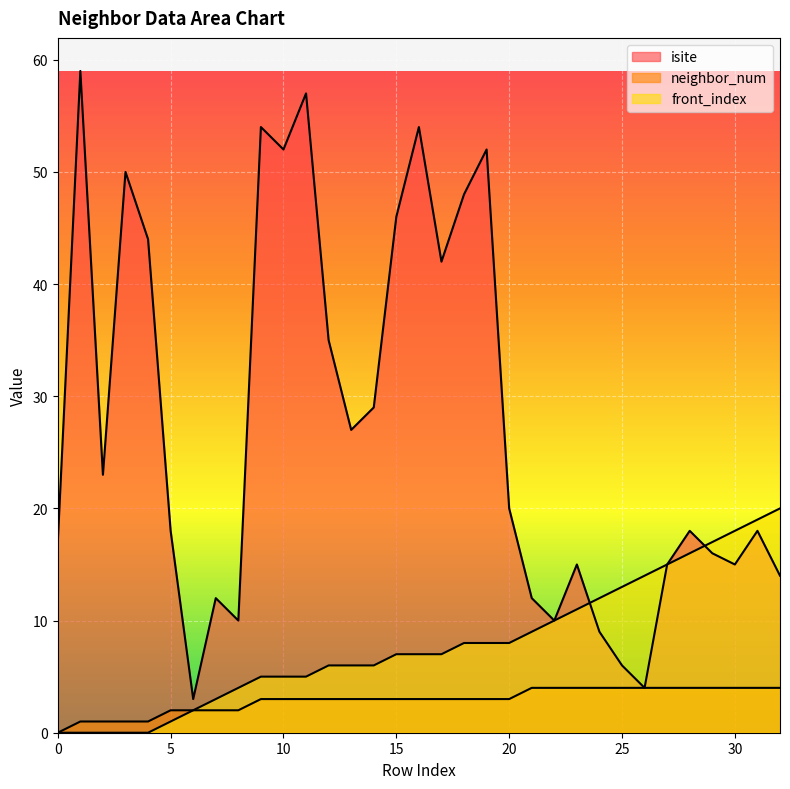

Between 17 and 5, which is larger?

17